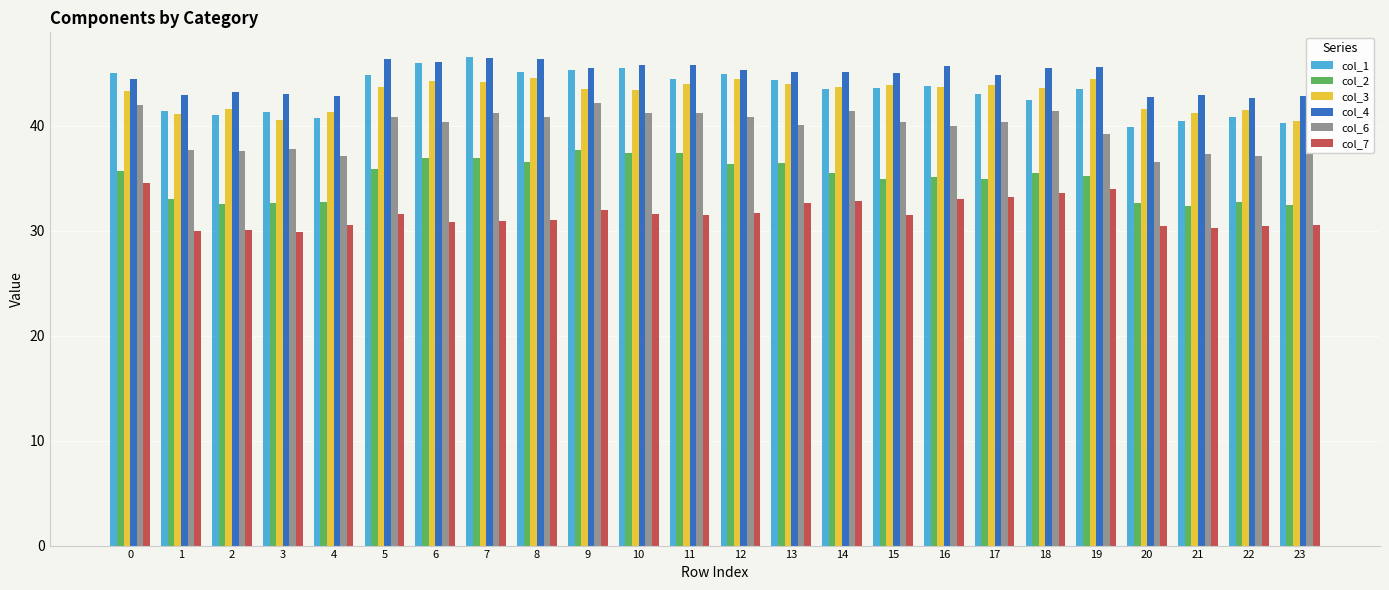

What are all the series names shown in the legend?

col_1, col_2, col_3, col_4, col_6, col_7